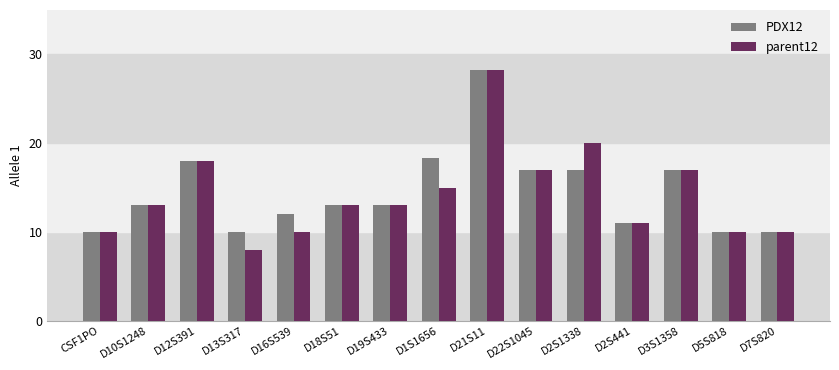

Reading right to left, extract all data points from this chart.

PDX12: 10.0	10.0	17.0	11.0	17.0	17.0	28.2	18.3	13.0	13.0	12.0	10.0	18.0	13.0	10.0
parent12: 10.0	10.0	17.0	11.0	20.0	17.0	28.2	15.0	13.0	13.0	10.0	8.0	18.0	13.0	10.0